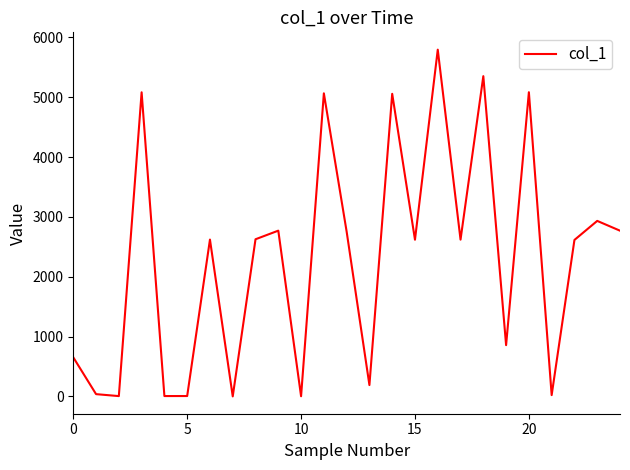

What is the difference between the maximum and minimum values?

5794.4